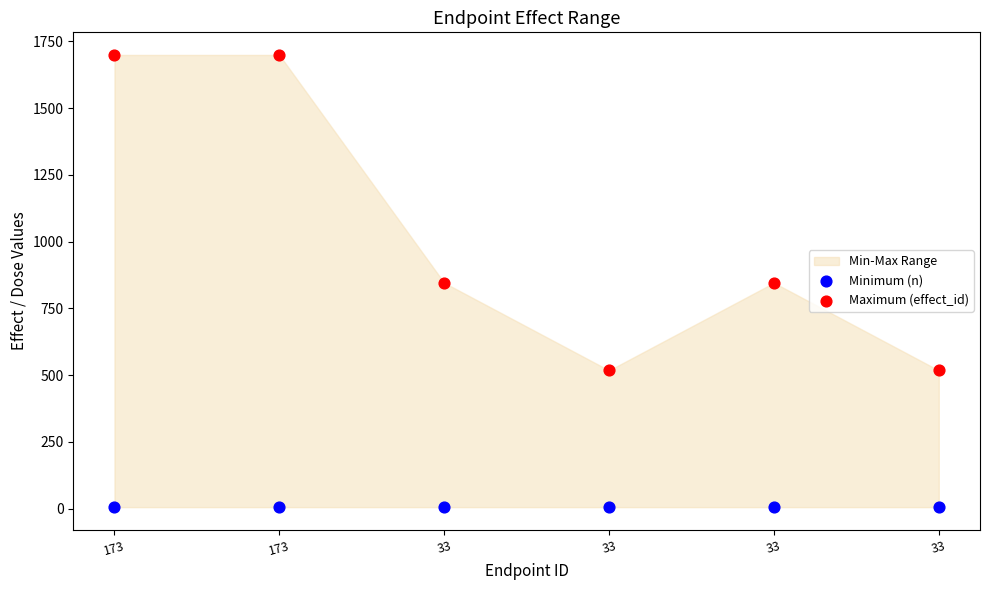

Which series contains the lowest Y value?

Minimum (n)